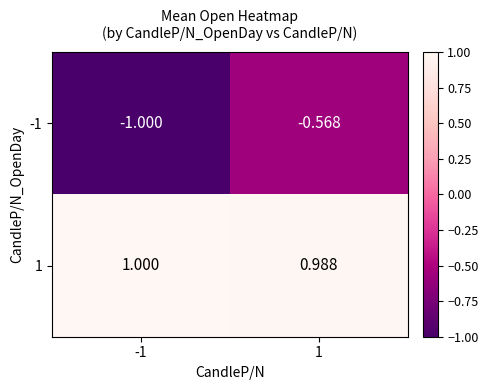

Is the value of 1 at 1 greater than the value of -1 at 1?

Yes